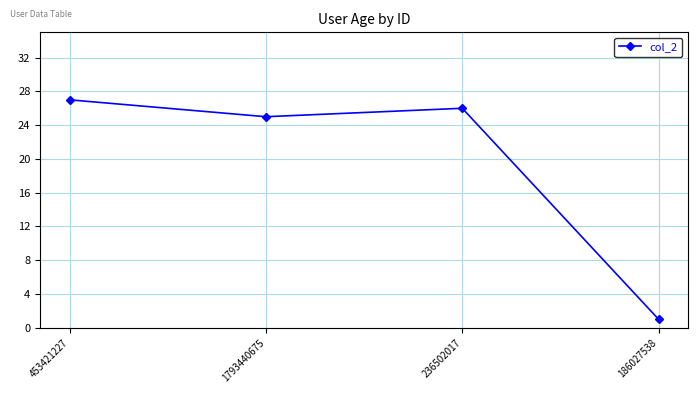

What is the greatest value displayed?

27